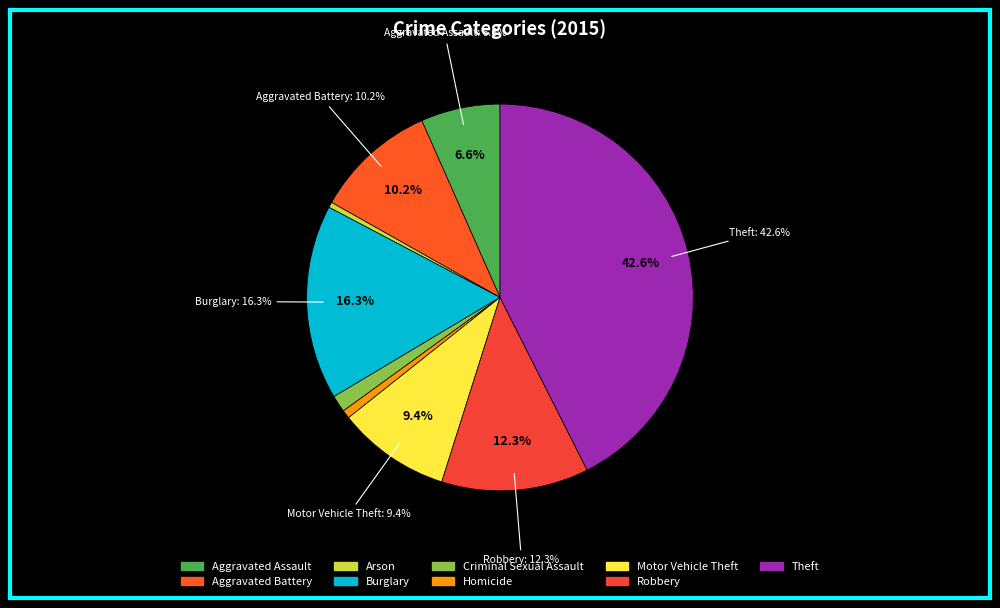

Is there a majority slice in this chart?

No